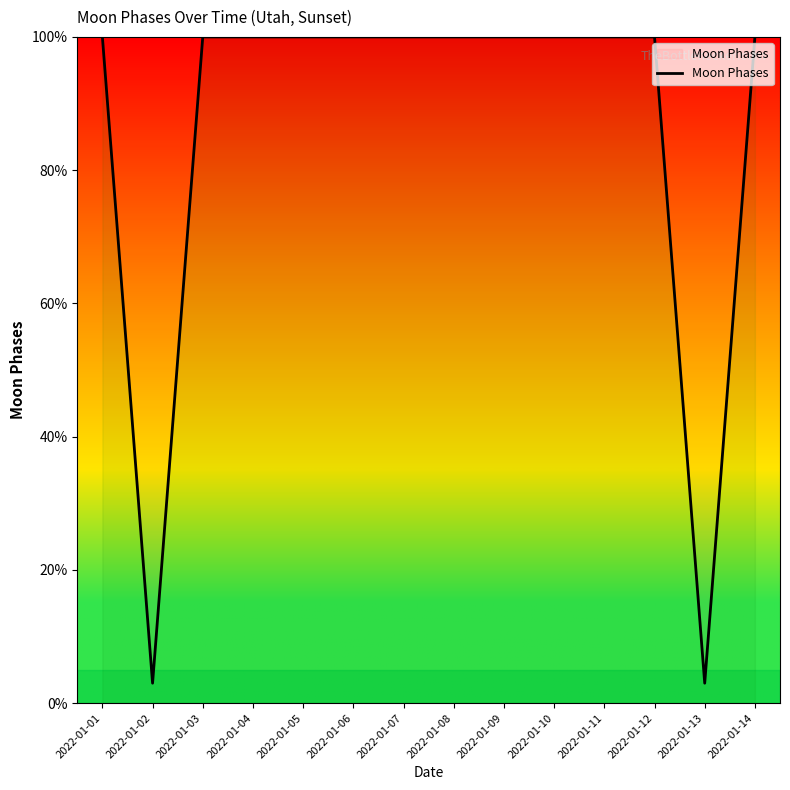

What is the difference between the values at 2022-01-11 and 2022-01-13?

97